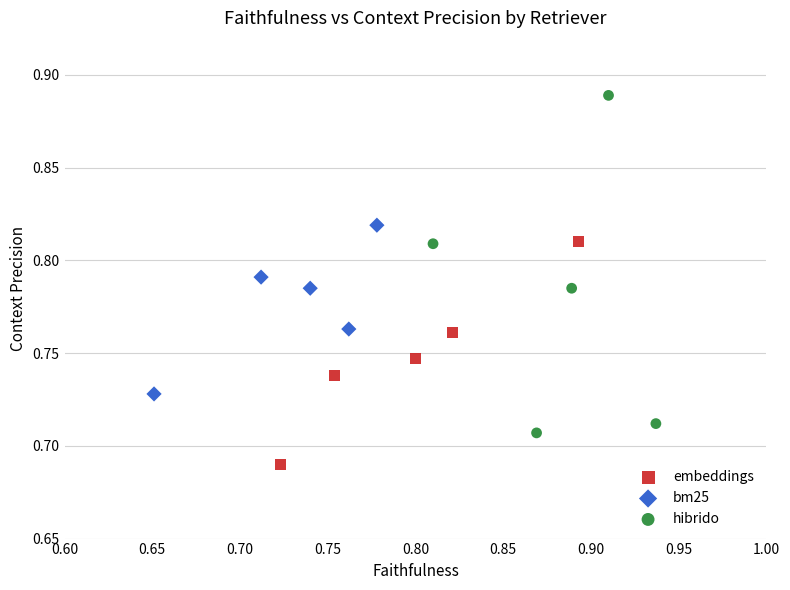

Which series reaches the minimum Y coordinate?

embeddings